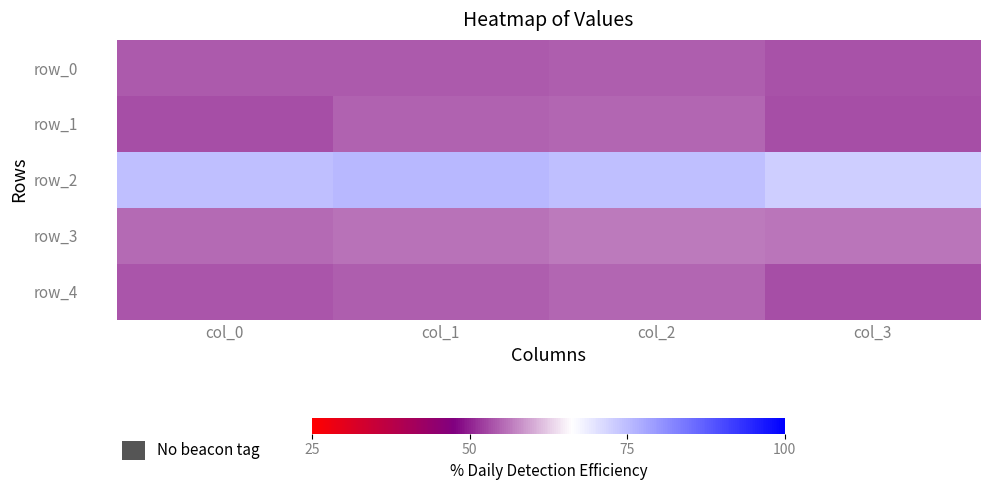

List the labels in order of row_0 value, smallest first.

col_3, col_0, col_1, col_2